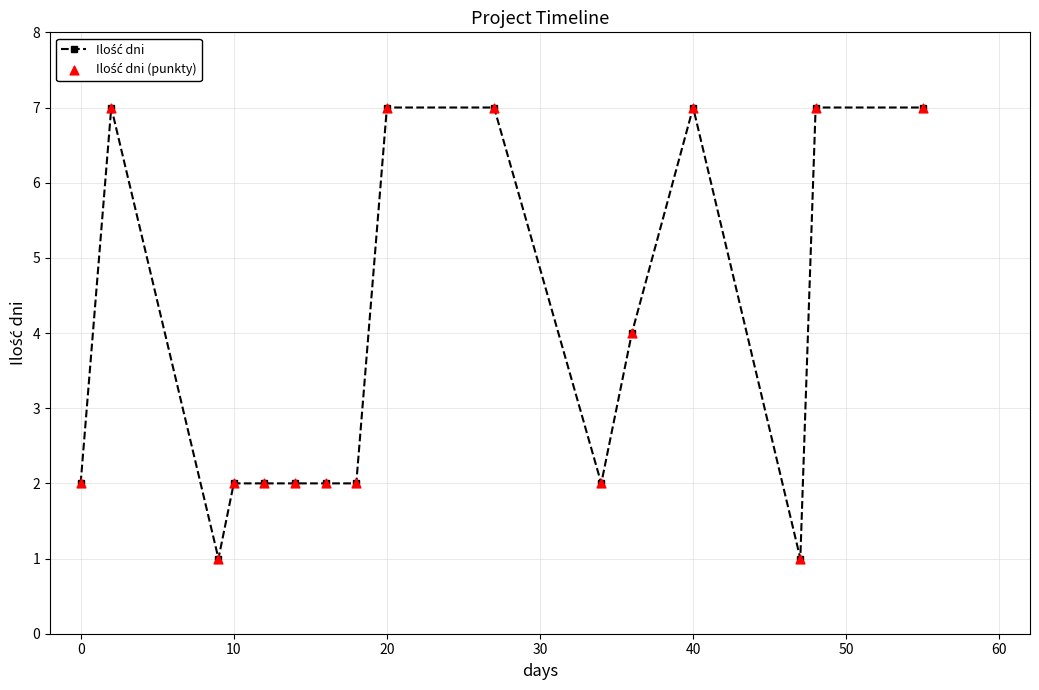

What is the value of the 14th point from the left?

1